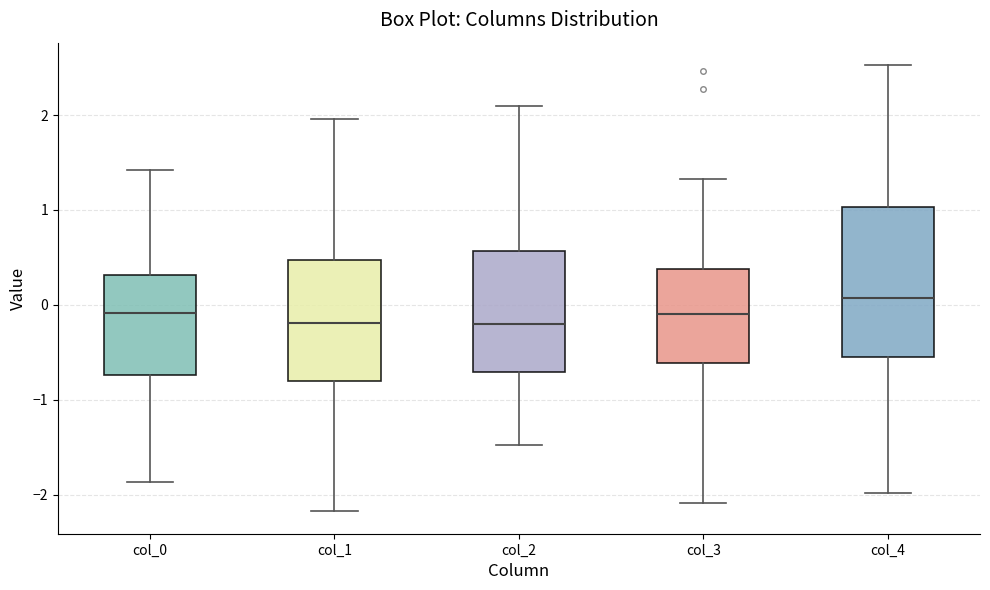

Reading left to right, read every box against the y-axis: the position of its median line, the range the box covers, and the ends of its whiskers. The values are not printed on the chart, so give them approximately, as read against the axis.

col_0: median -0.1, box -0.7 to 0.3, whiskers -1.9 to 1.4
col_1: median -0.2, box -0.8 to 0.5, whiskers -2.2 to 2.0
col_2: median -0.2, box -0.7 to 0.6, whiskers -1.5 to 2.1
col_3: median -0.1, box -0.6 to 0.4, whiskers -2.1 to 1.3
col_4: median 0.1, box -0.5 to 1.0, whiskers -2.0 to 2.5